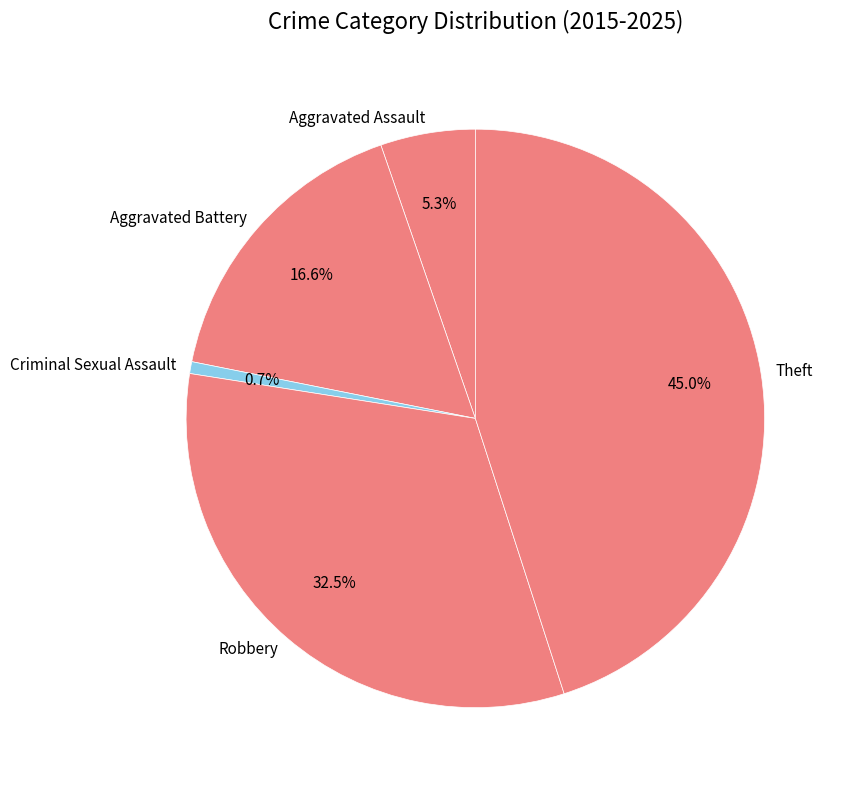

To the nearest percent, what is the average slice percentage?

20%